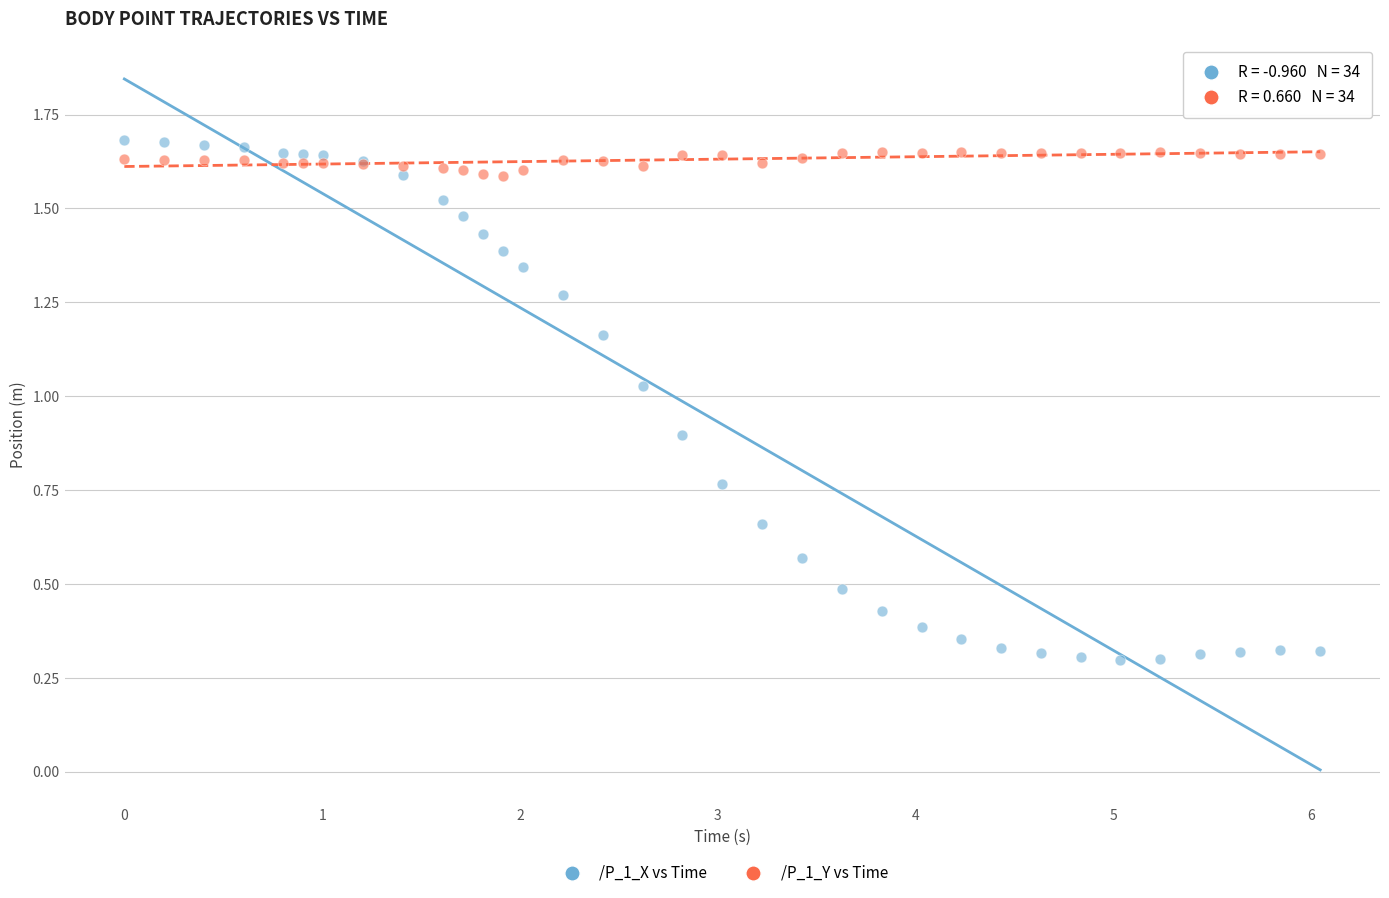

Which series has the widest spread of Y values?

/P_1_X vs Time